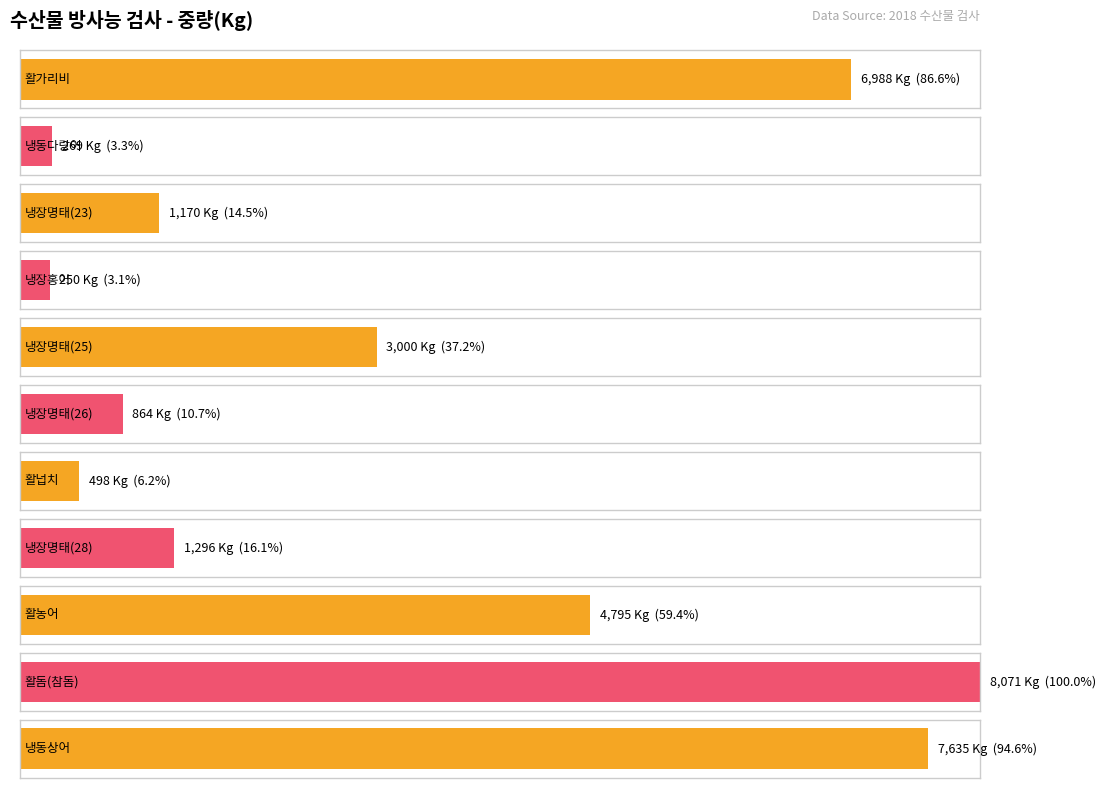

Which has a higher value, 냉장명태(25) or 냉장홍어?

냉장명태(25)